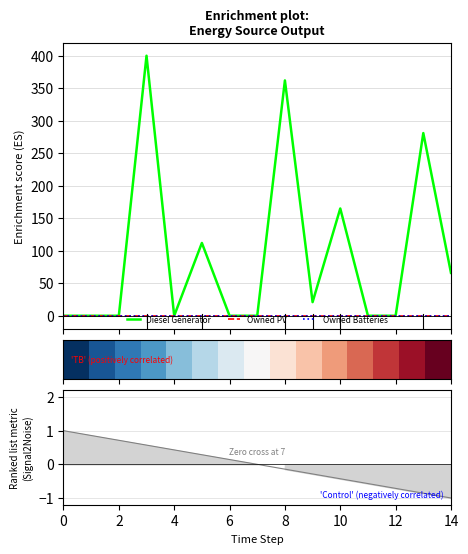

Does the chart display data point markers on the line(s)?

No